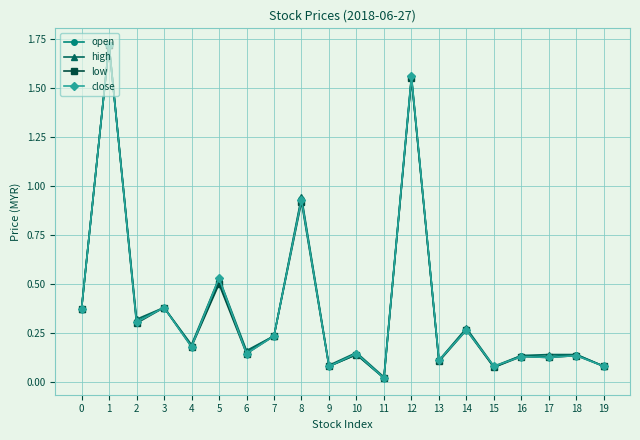

Which category has the lowest value in the open series?

11